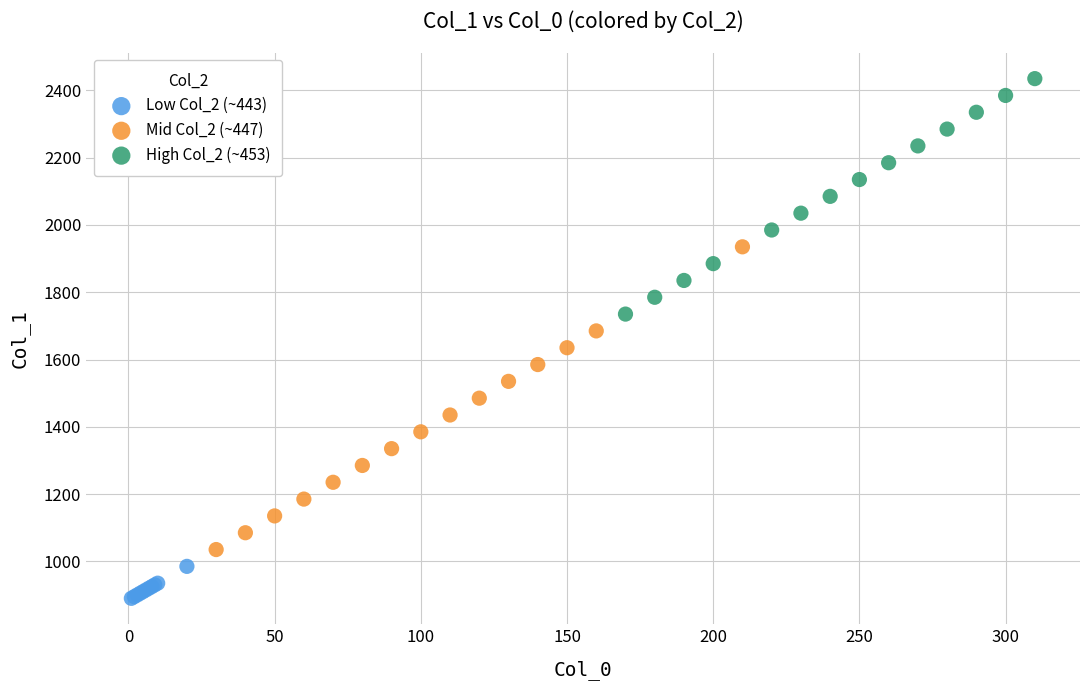

Which series reaches the minimum Y coordinate?

Low Col_2 (~443)